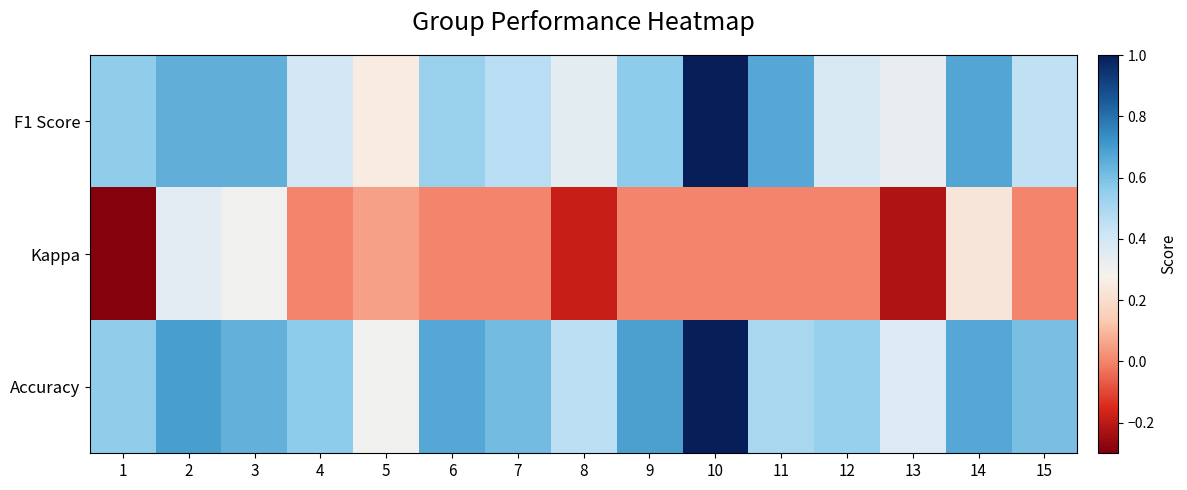

Reading left to right, extract all data points from this chart.

F1 Score: 1=0.6	2=0.6	3=0.6	4=0.4	5=0.3	6=0.5	7=0.5	8=0.3	9=0.6	10=1.0	11=0.7	12=0.4	13=0.3	14=0.7	15=0.5
Kappa: 1=-0.3	2=0.3	3=0.3	4=0.0	5=0.1	6=0.0	7=0.0	8=-0.2	9=0.0	10=0.0	11=0.0	12=0.0	13=-0.2	14=0.2	15=0.0
Accuracy: 1=0.6	2=0.7	3=0.6	4=0.6	5=0.3	6=0.7	7=0.6	8=0.5	9=0.7	10=1.0	11=0.5	12=0.5	13=0.4	14=0.7	15=0.6